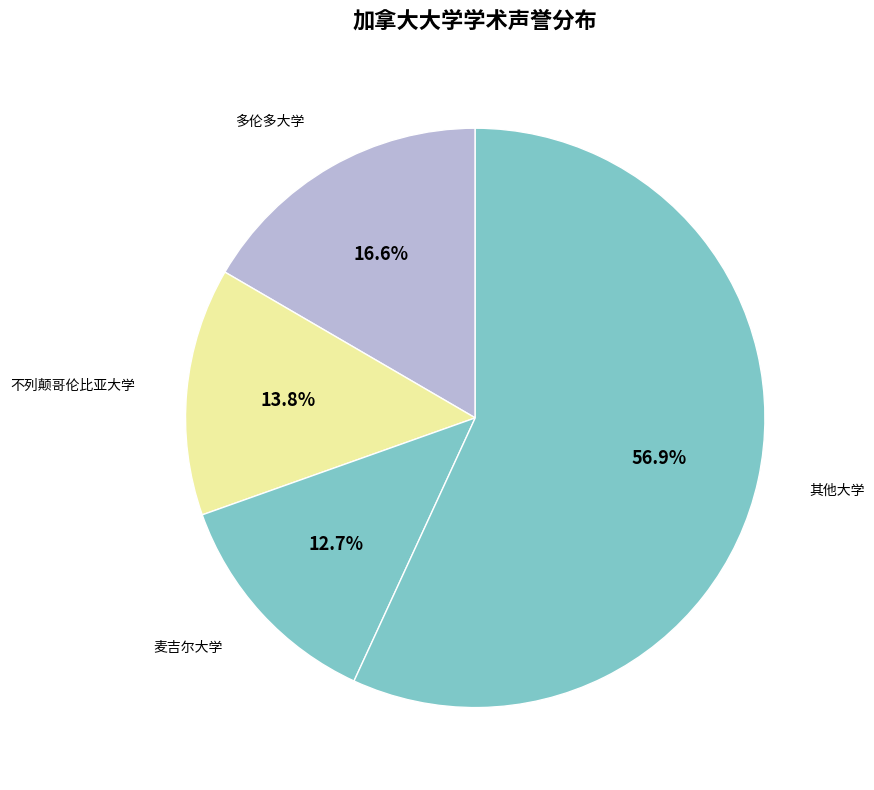

Which category accounts for the majority?

其他大学